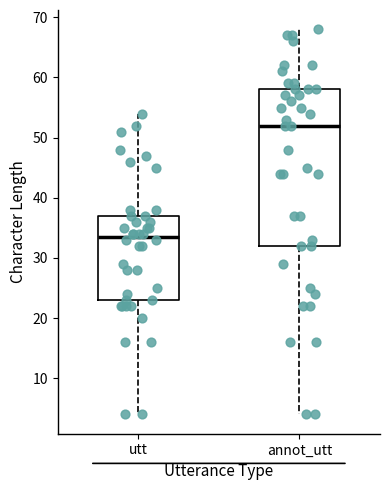

Where does the upper whisker of the box for utt end on the y-axis? The values are not printed on the chart, so give them approximately, as read against the axis.

54